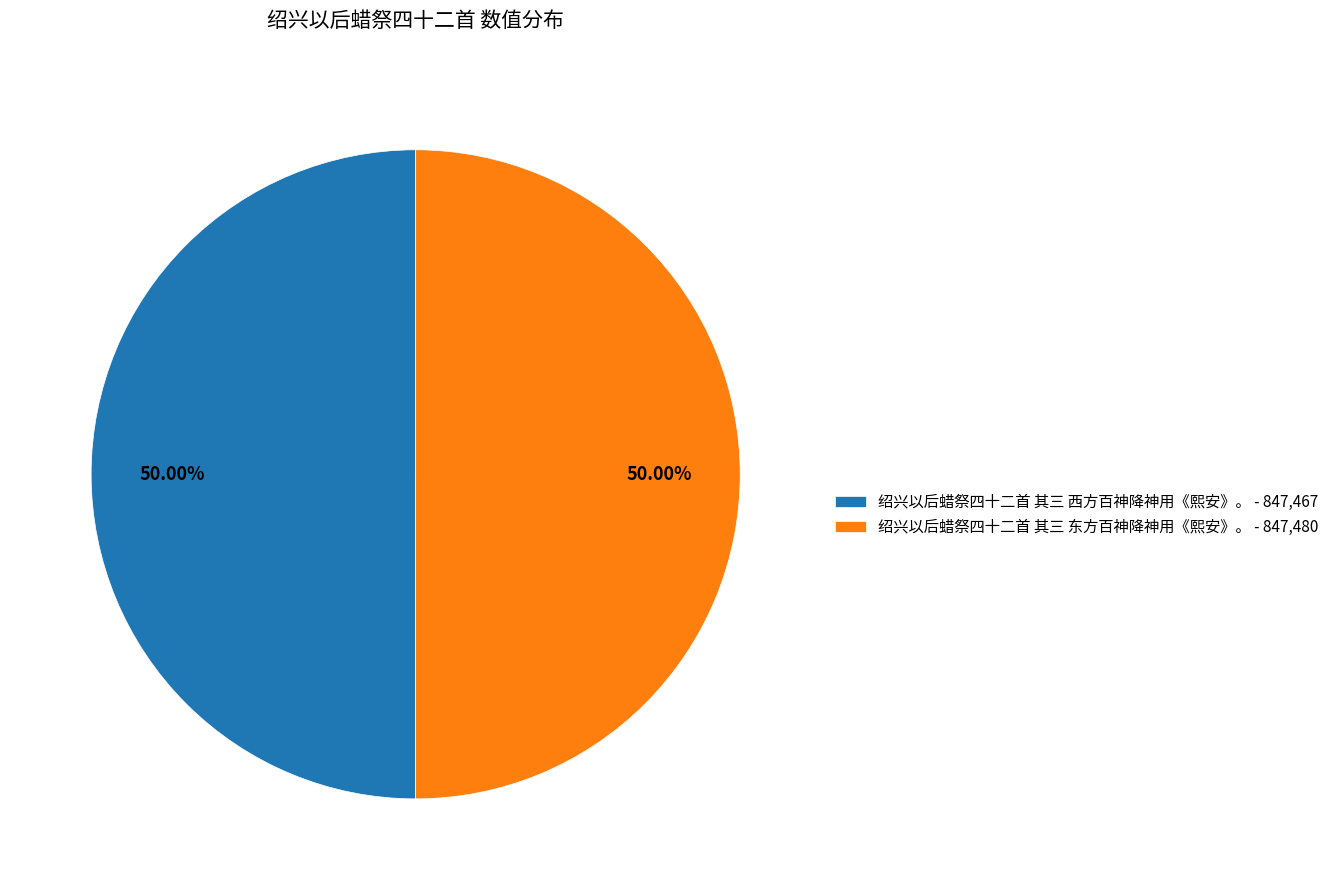

Approximately how many times larger is the value at 绍兴以后蜡祭四十二首 其三 西方百神降神用《熙安》。 - 847,467 compared to 绍兴以后蜡祭四十二首 其三 东方百神降神用《熙安》。 - 847,480?

1.0